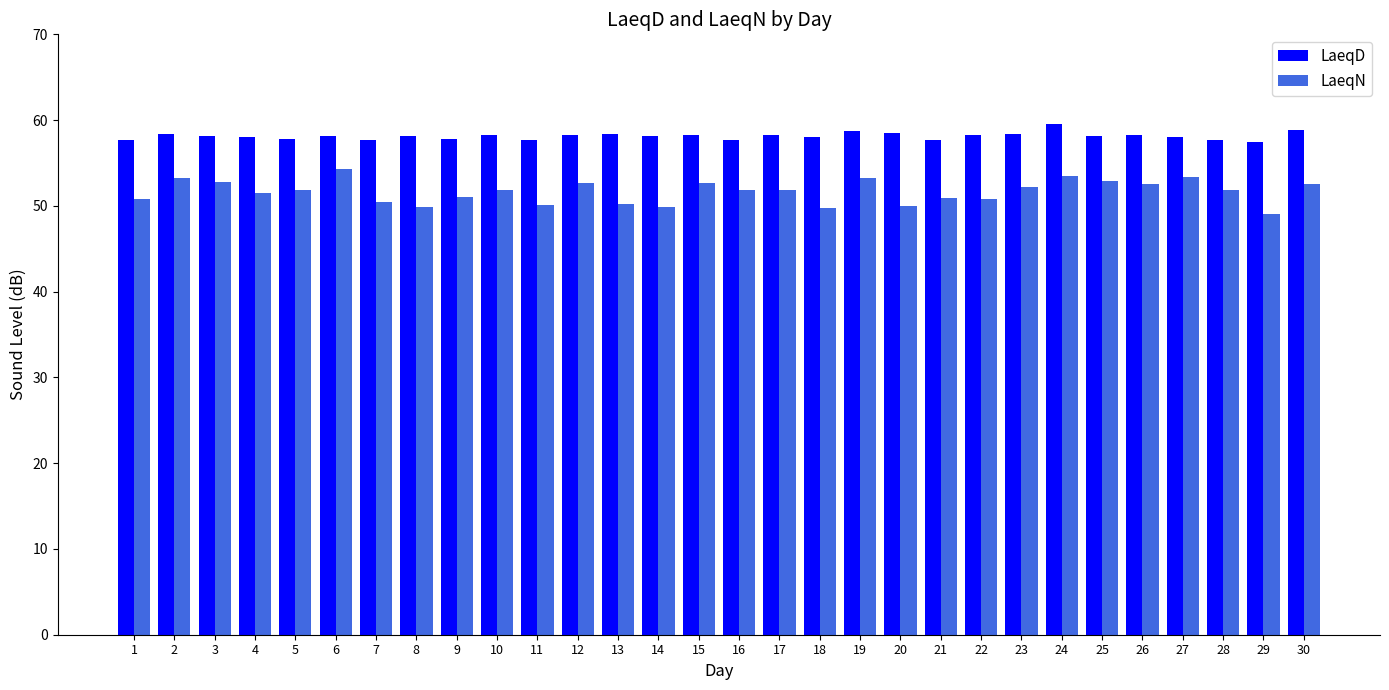

The LaeqD series shows 58.3 at 22. True or false?

True